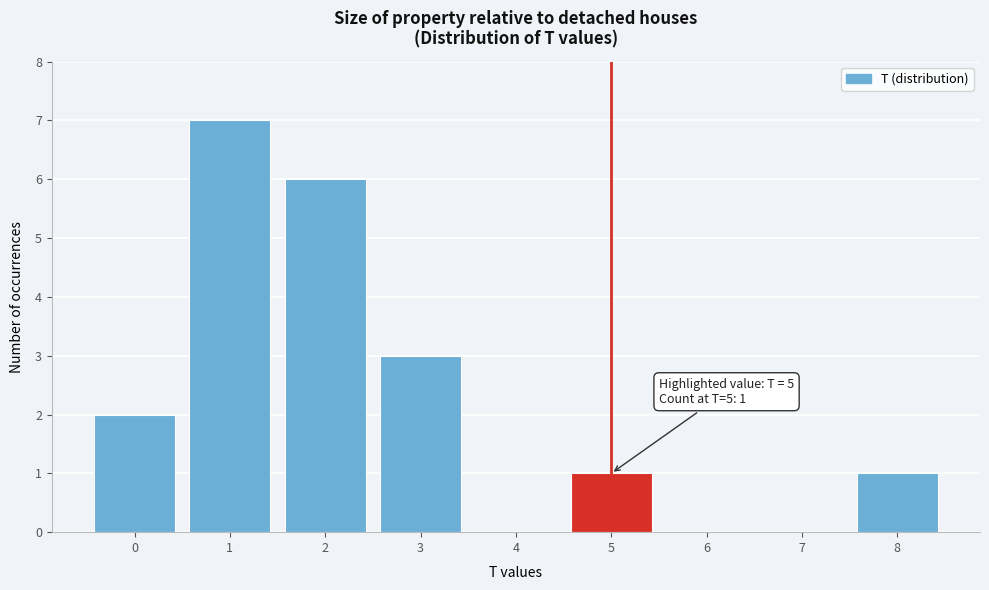

Which range on the x-axis has the tallest bar?

0.5 to 1.5